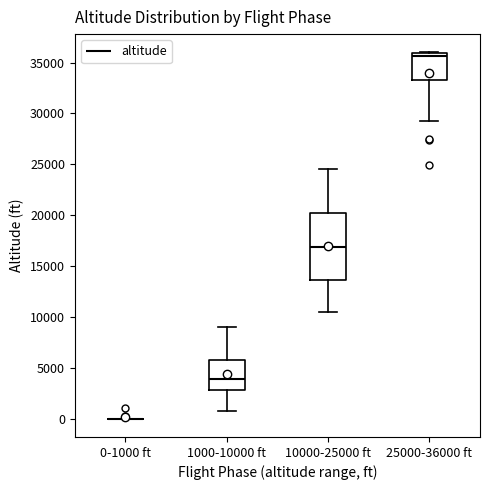

Reading left to right, read every box against the y-axis: the position of its median line, the range the box covers, and the ends of its whiskers. The values are not printed on the chart, so give them approximately, as read against the axis.

0-1000 ft: box collapsed to a line at 0, whiskers 0 to 0
1000-10000 ft: median 4000, box 3000 to 5500, whiskers 1000 to 9000
10000-25000 ft: median 17000, box 13500 to 20000, whiskers 10500 to 24500
25000-36000 ft: median 35500, box 33500 to 36000, whiskers 29500 to 36000